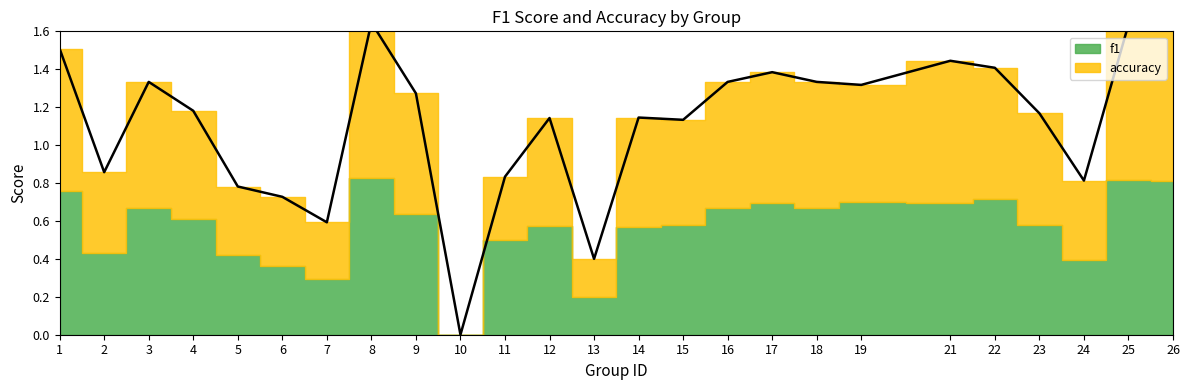

Does the chart display data point markers on the line(s)?

No